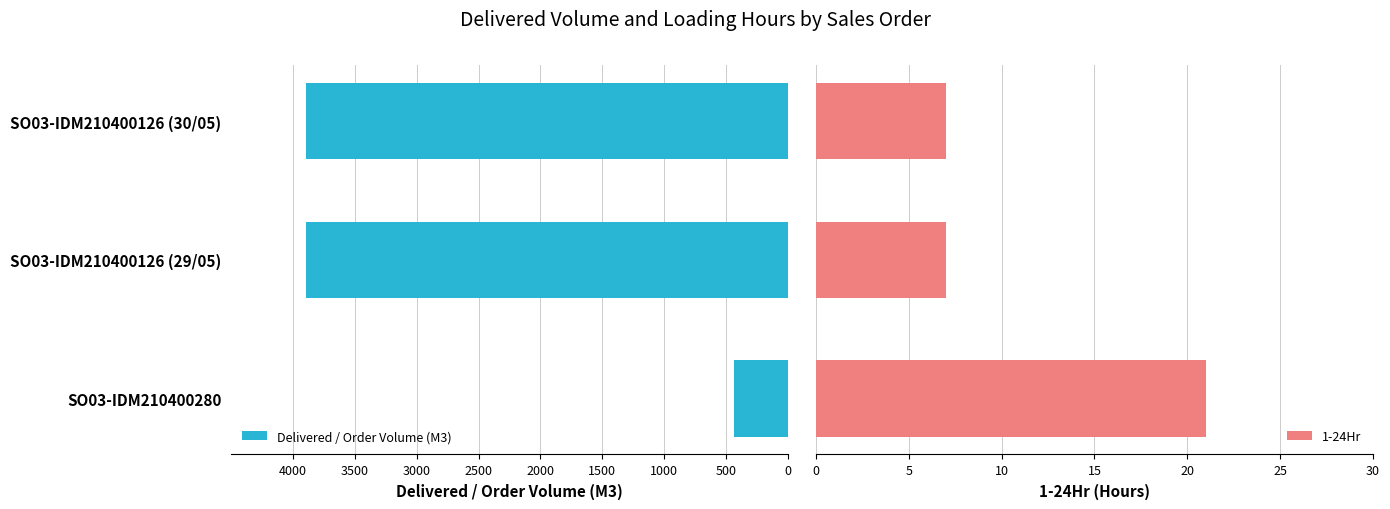

What is the maximum value for 1-24Hr?

21